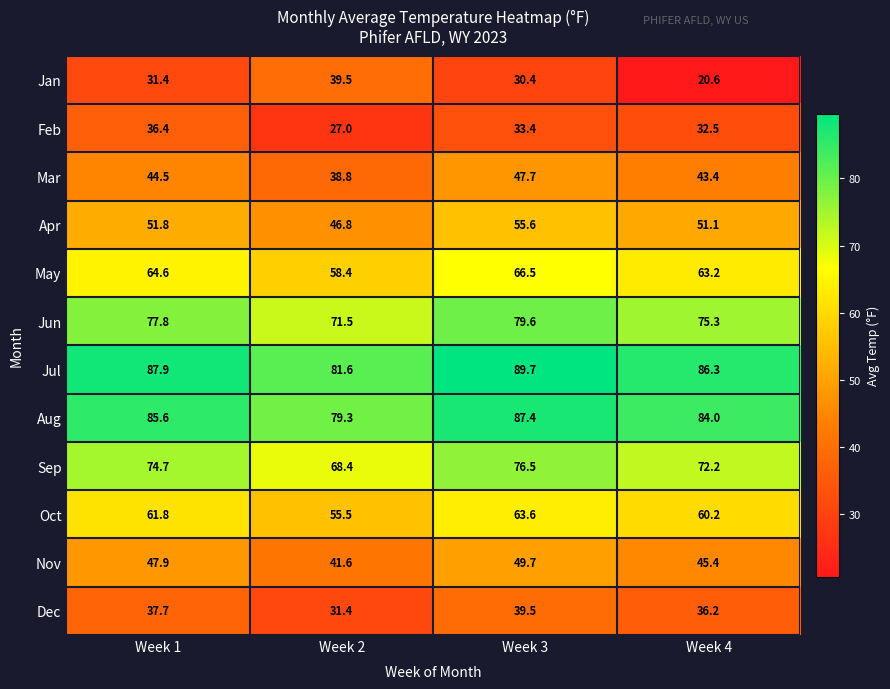

What is the smallest value displayed?

20.6